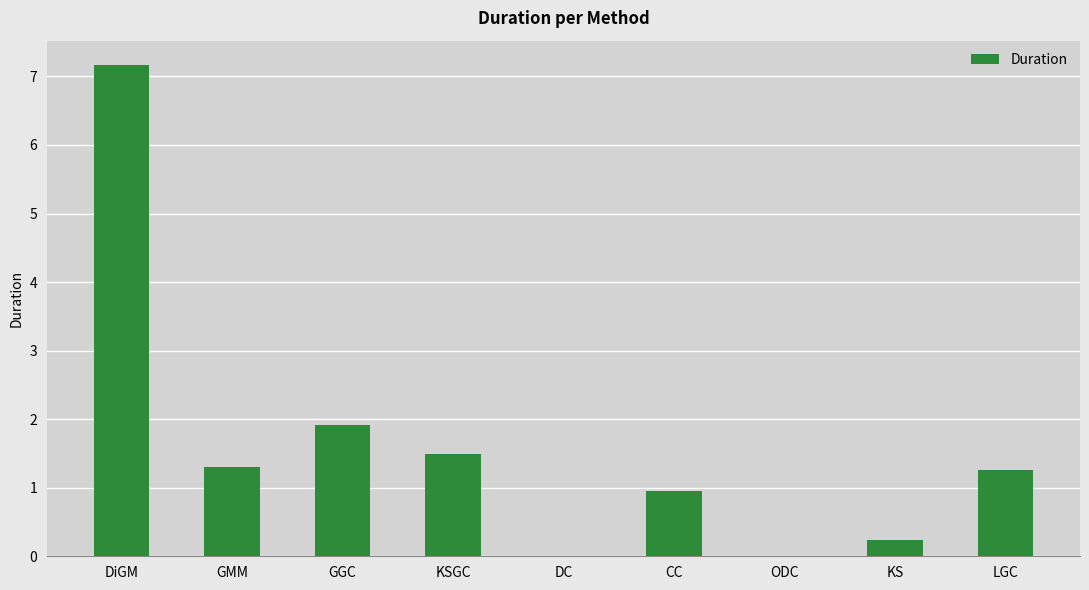

Is it true that the value at DiGM is 11.7?

False